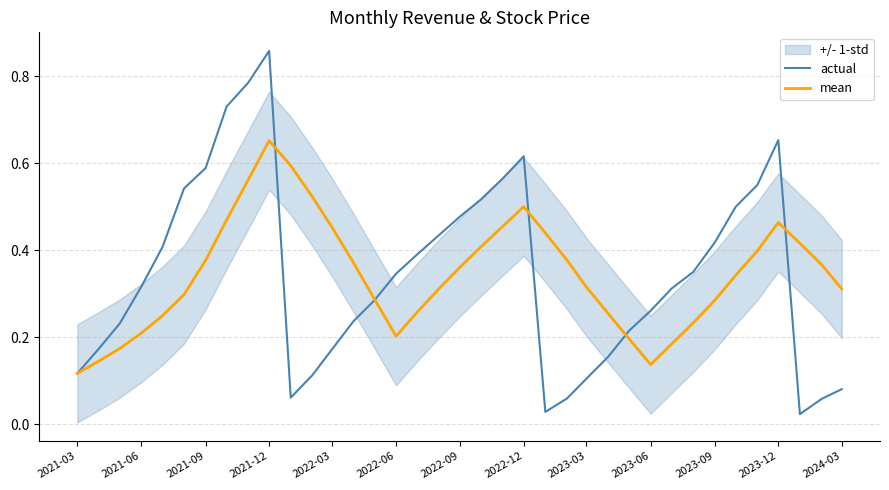

How many lines are shown in the chart?

2